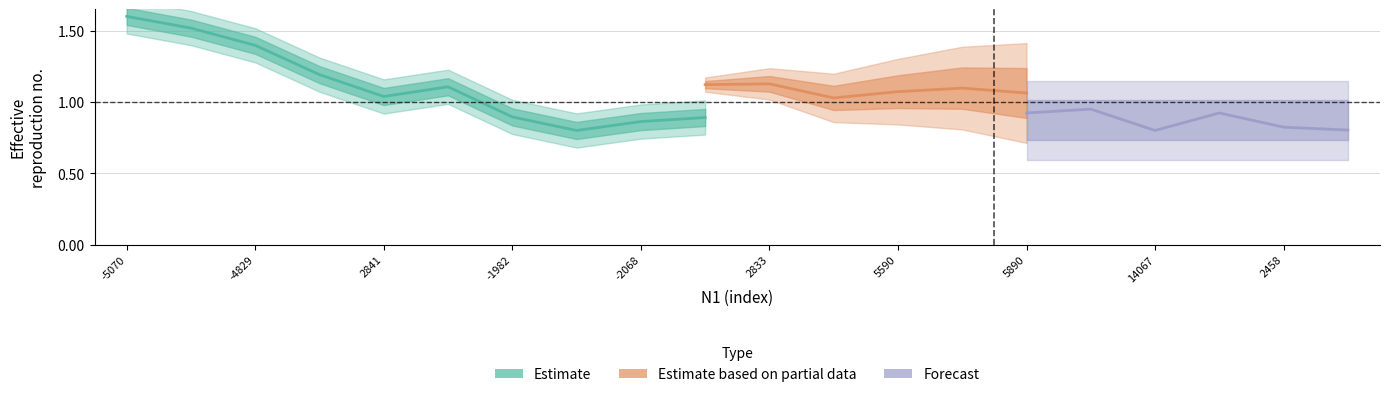

How many lines are shown in the chart?

3